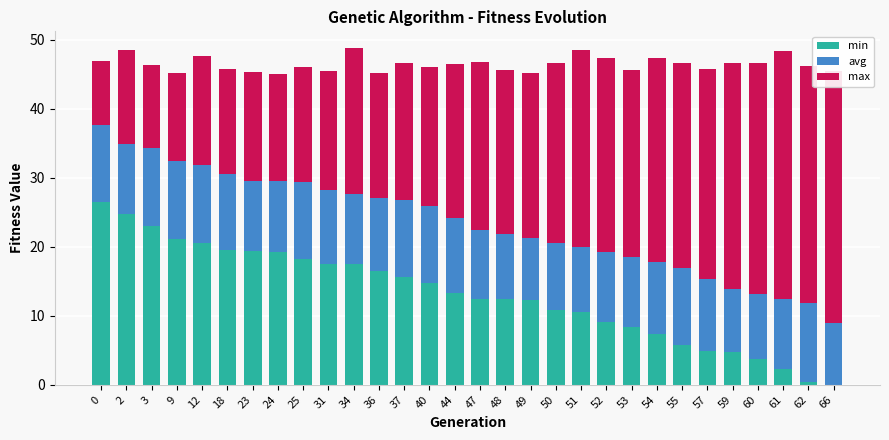

At how many categories does at least one series exceed 18?

29